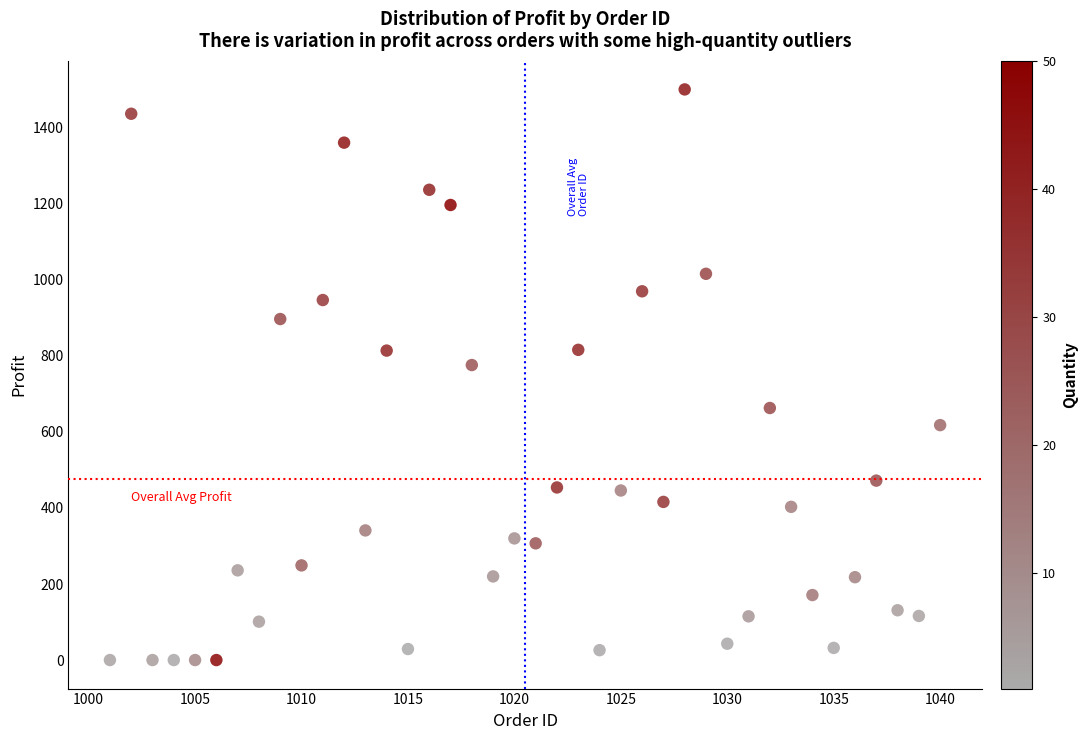

What Y value in the scatter plot is closest to 750?

776